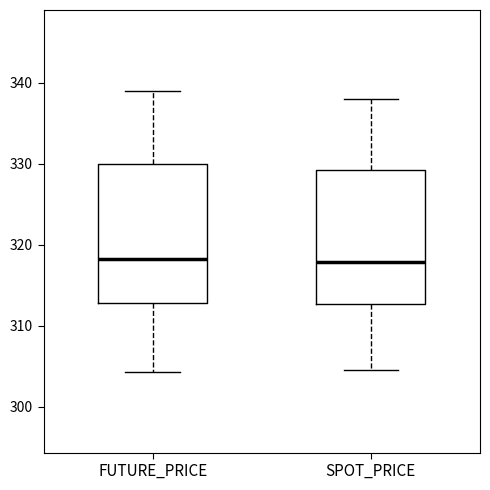

Reading left to right, read every box against the y-axis: the position of its median line, the range the box covers, and the ends of its whiskers. The values are not printed on the chart, so give them approximately, as read against the axis.

FUTURE_PRICE: median 318, box 313 to 330, whiskers 304 to 339
SPOT_PRICE: median 318, box 313 to 329, whiskers 305 to 338